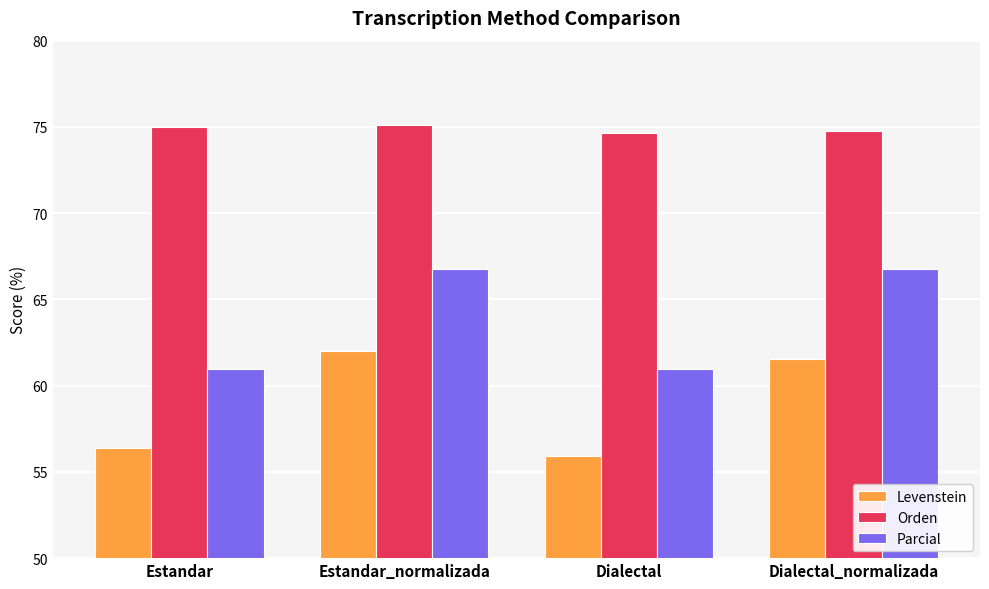

List the series in order of their peak value, lowest first.

Levenstein, Parcial, Orden